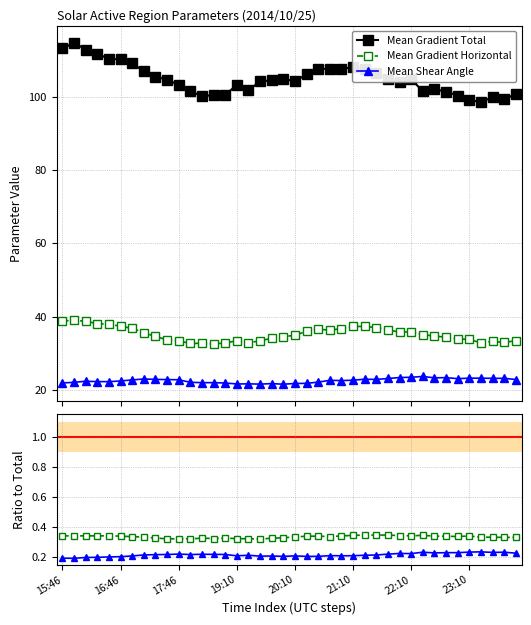

Which series has the largest total across all categories?

Mean Gradient Total